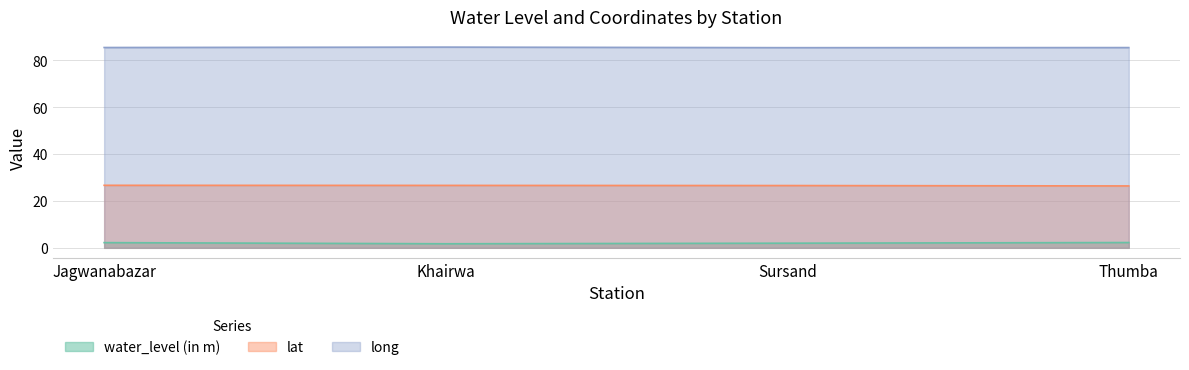

True or false: lat has a value of 26.7 at Jagwanabazar.

True